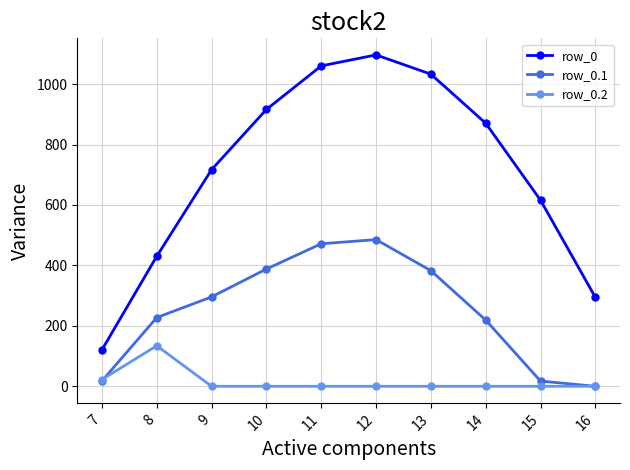

True or false: row_0.1 has more than 1 points higher than both neighbors.

False